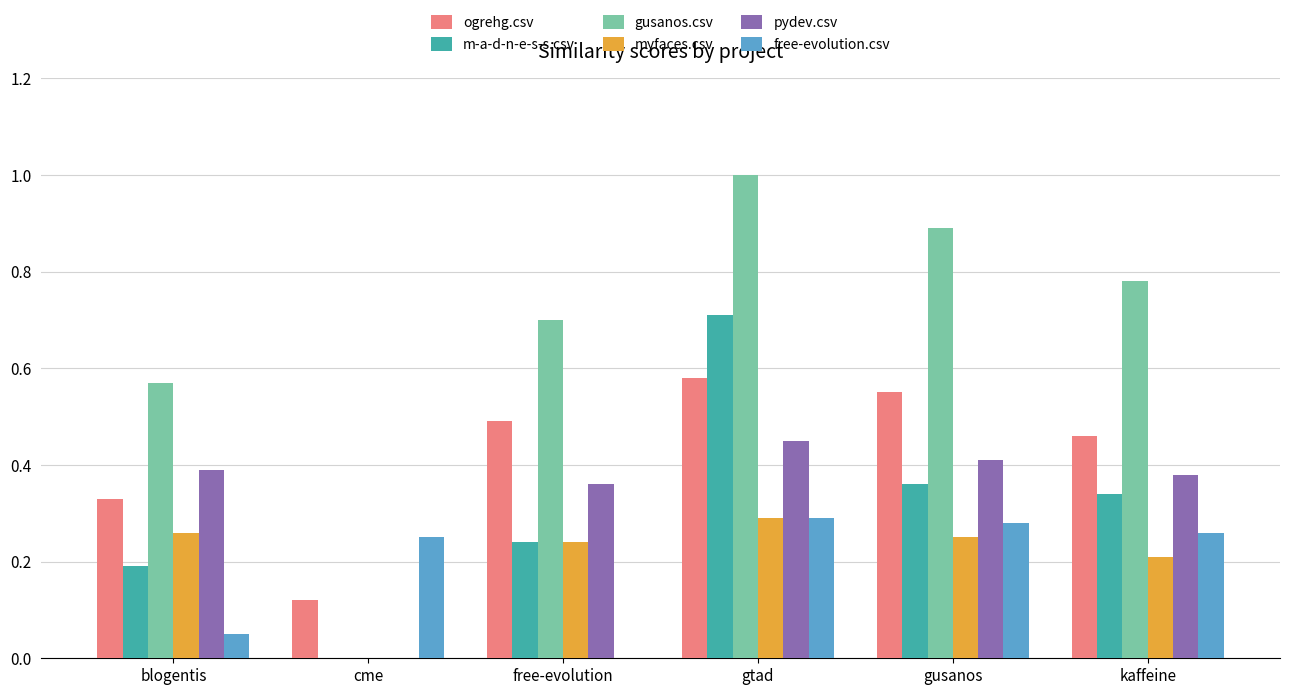

At which category does the chart reach its peak across all series?

gtad